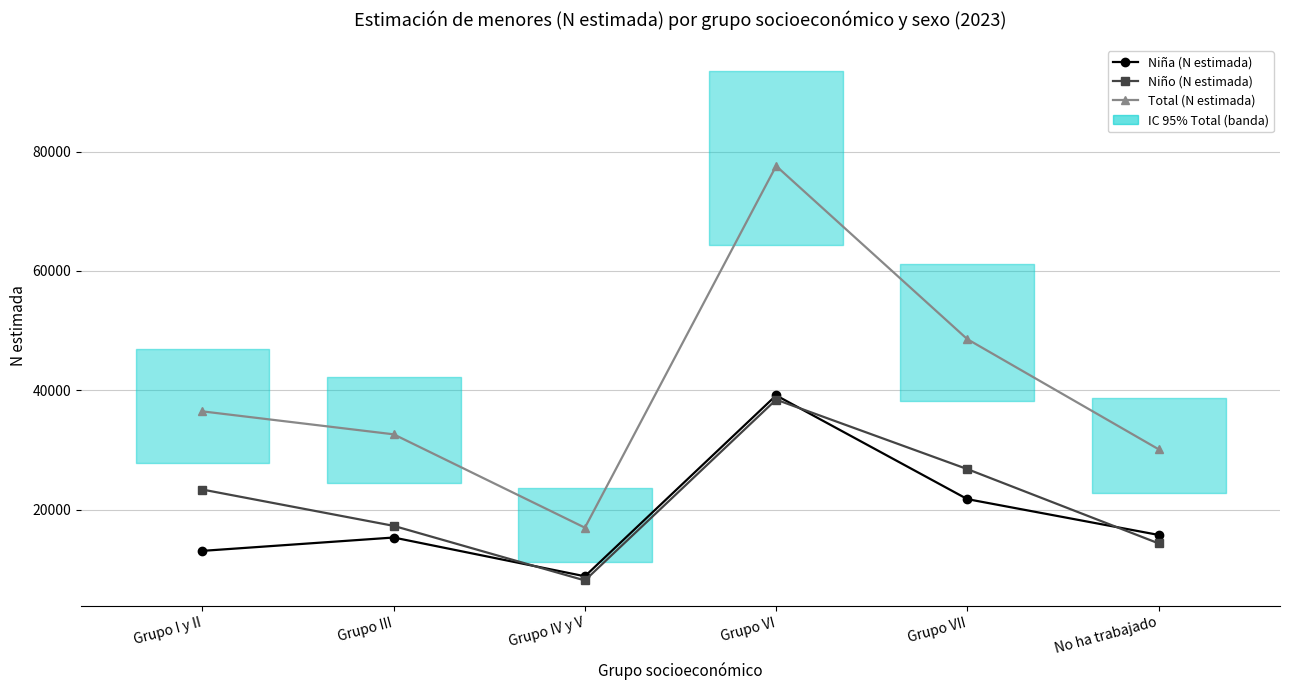

What is the difference between the Niña (N estimada) values at Grupo I y II and Grupo VII?

8669